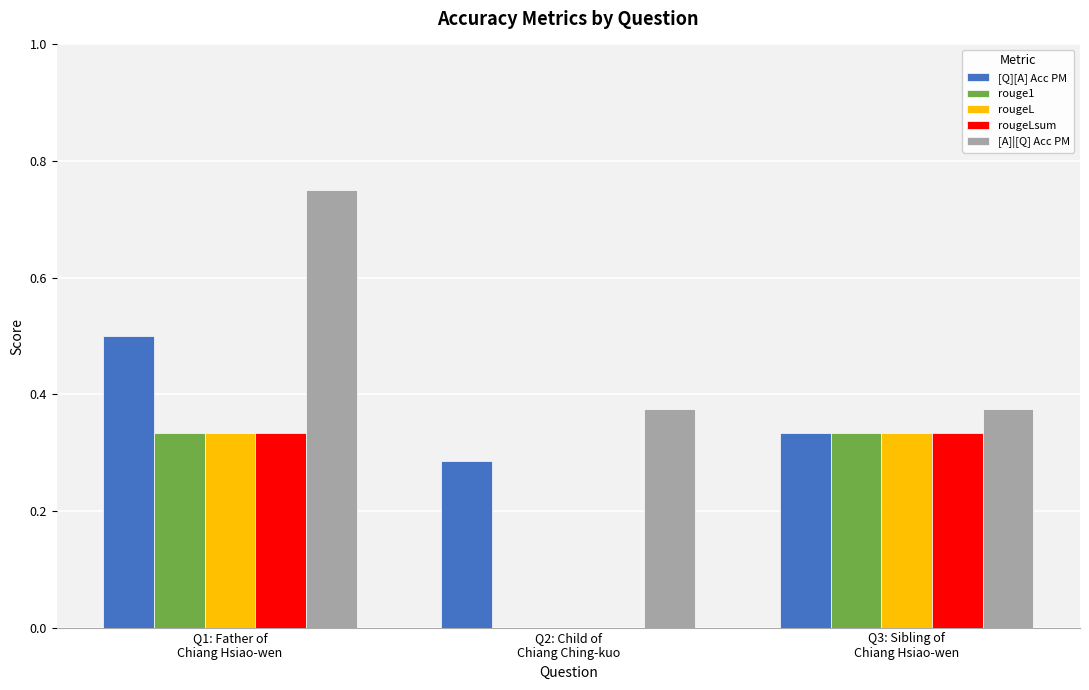

Which series has the largest total across all categories?

[A]|[Q] Acc PM